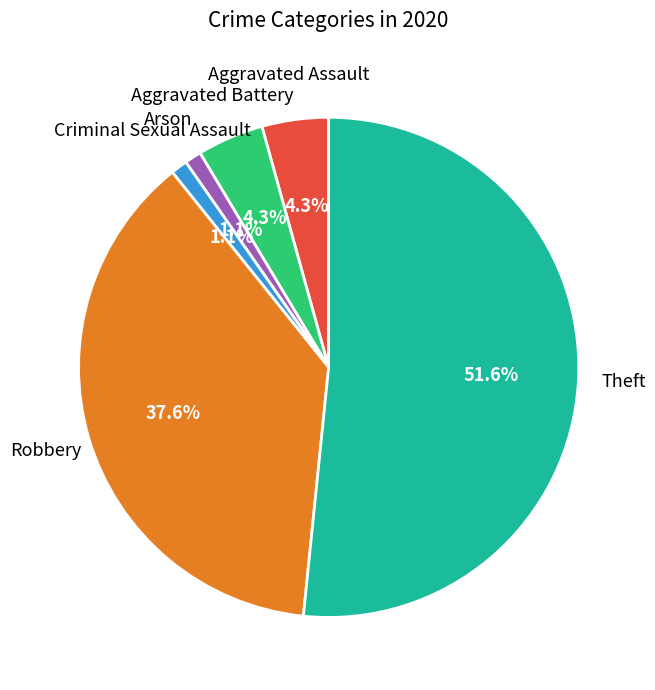

Is there any slice that represents more than half of the pie?

Yes